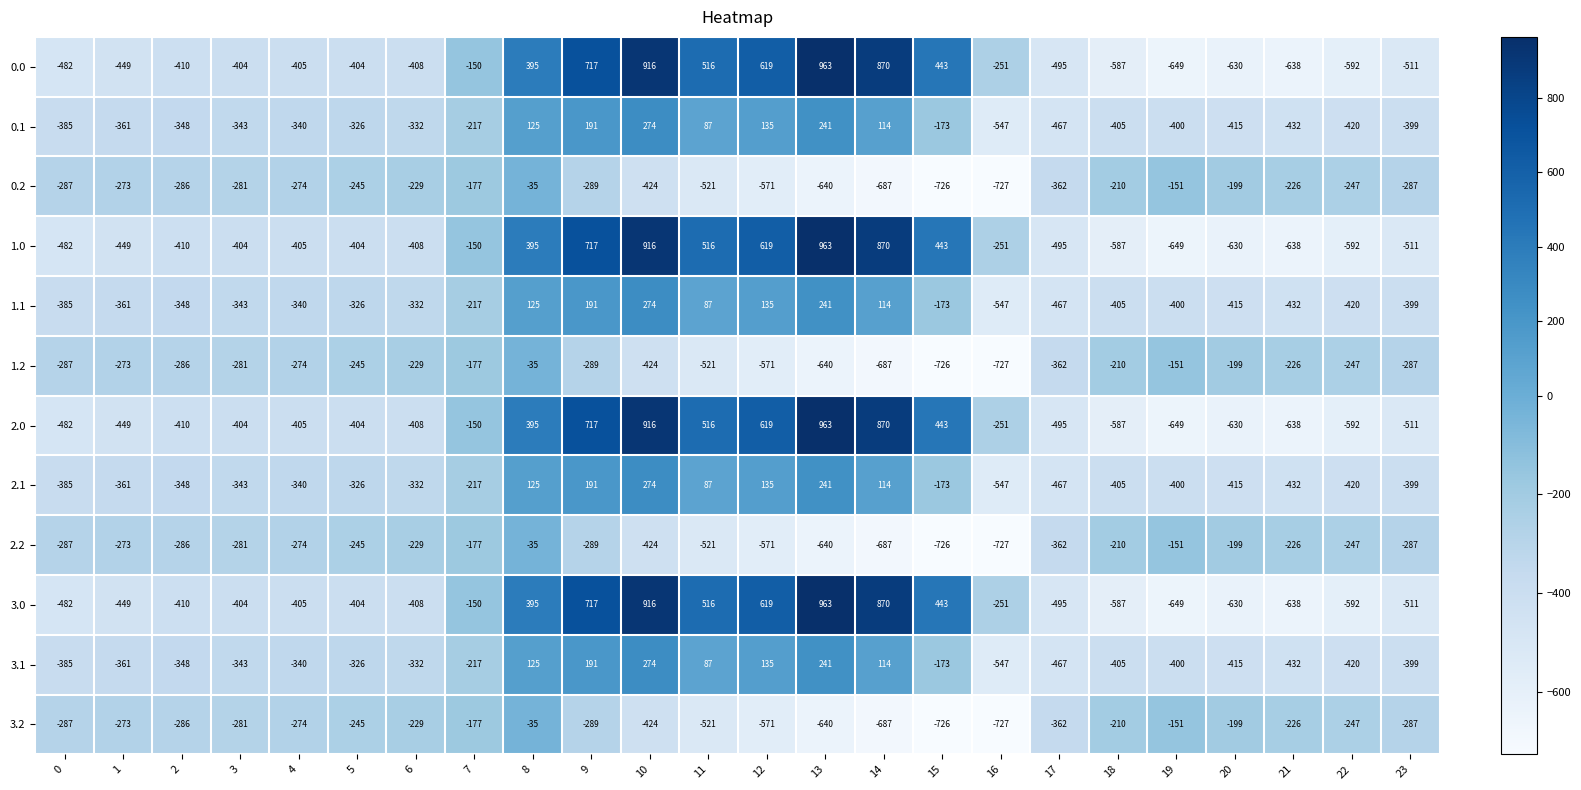

What is the sum of the 3.0 values at 3 and 17?

-899